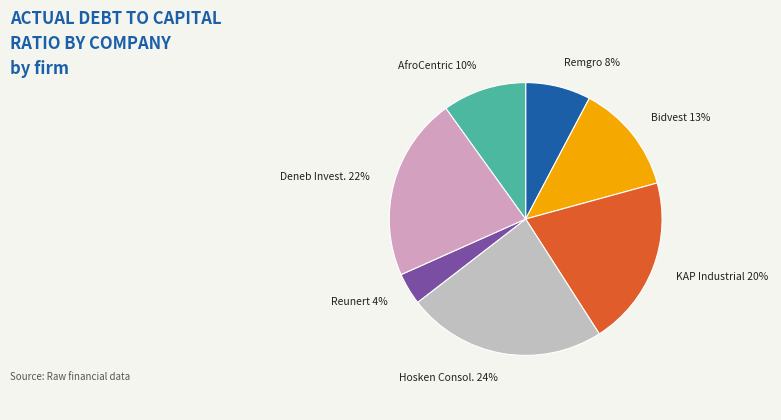

Count the number of slices in the pie.

7